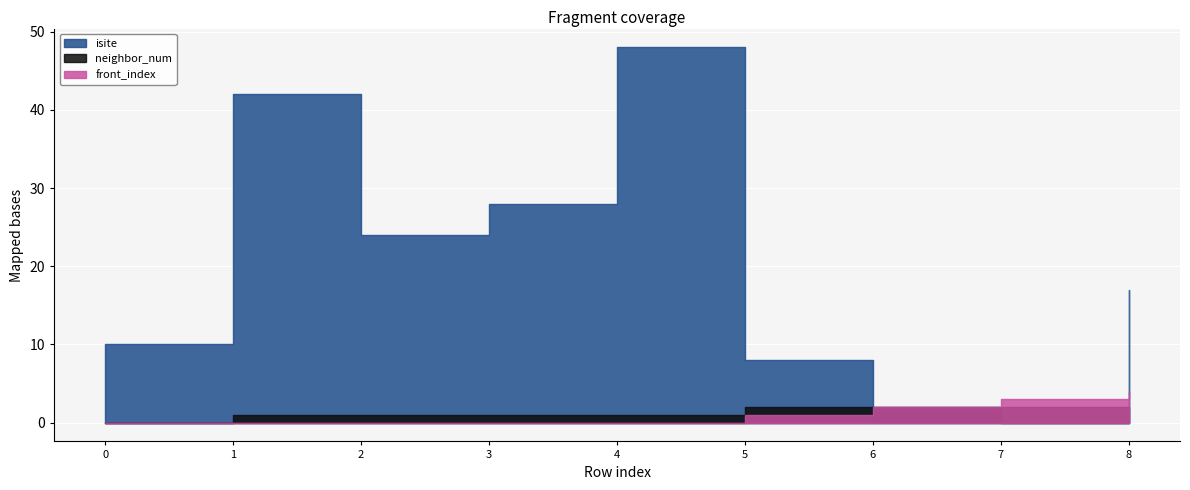

True or false: front_index has more than 2 points higher than both neighbors.

False